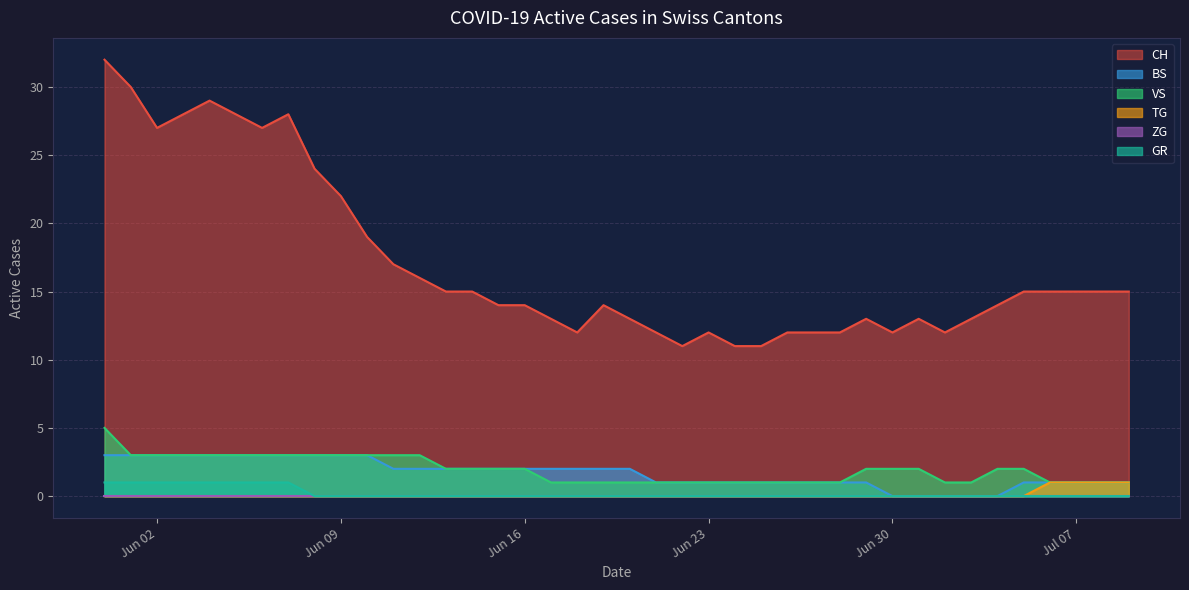

At which label does ZG reach its peak?

2020-05-31